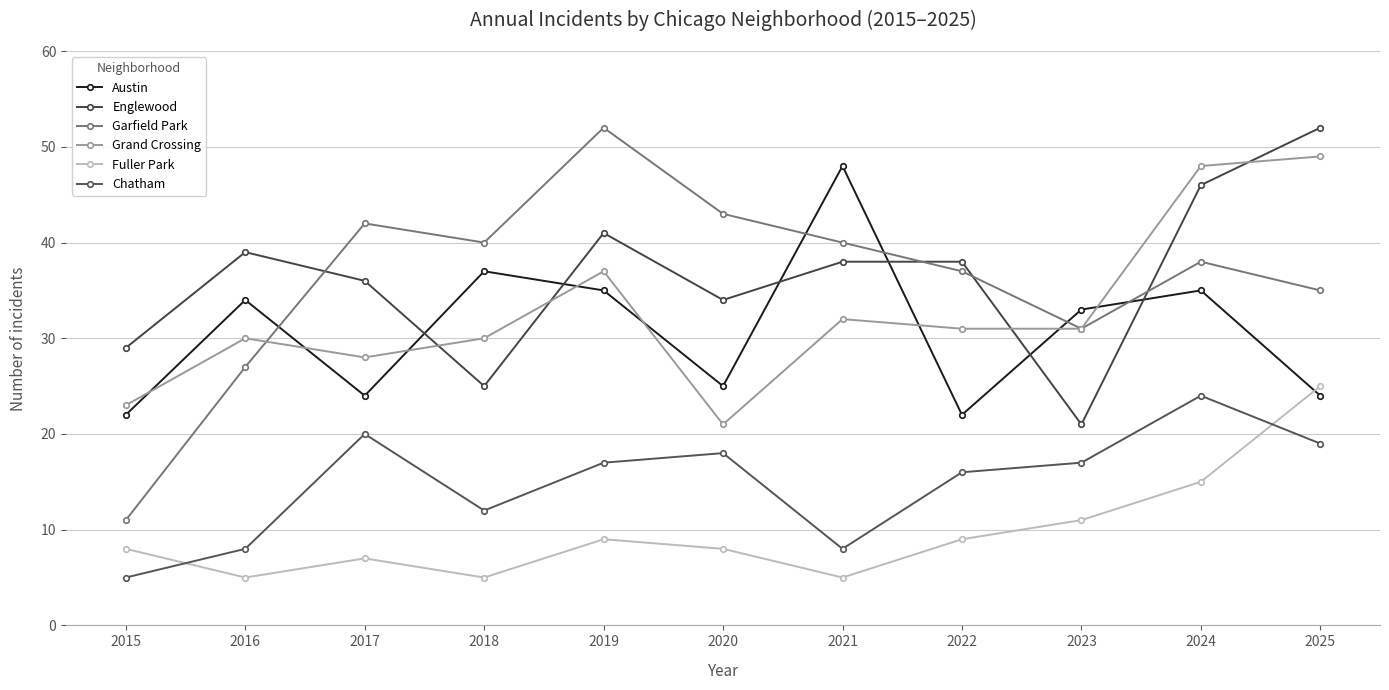

Which has a higher value, 2019 or 2017?

2019